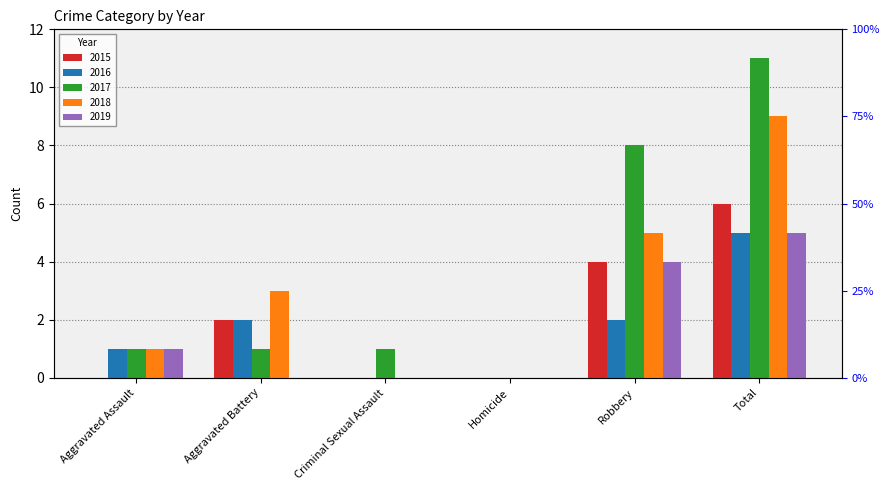

What is the label of the 1st bar from the left?

Aggravated Assault